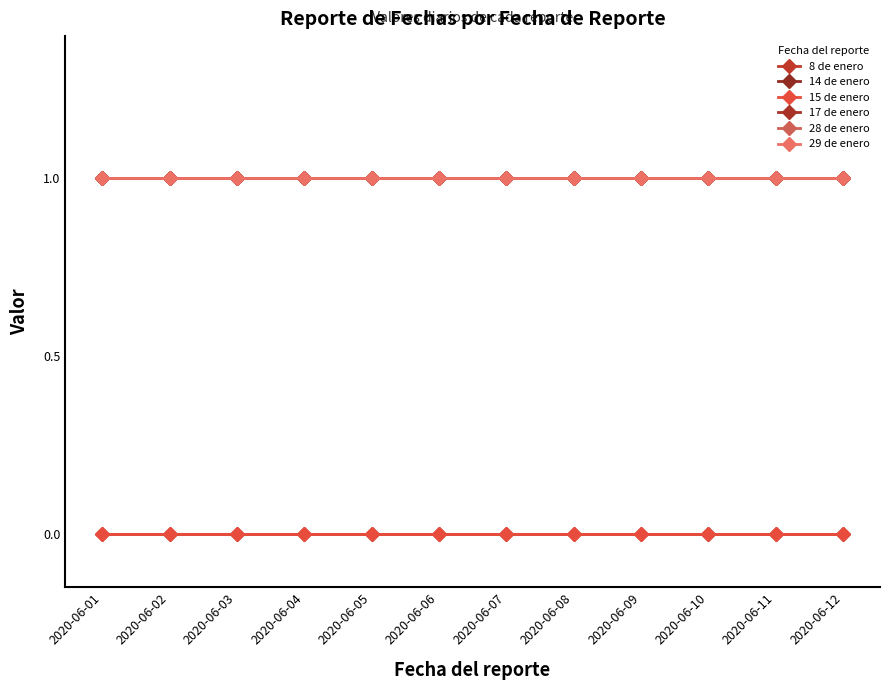

At which category does the chart reach its peak across all series?

2020-06-01